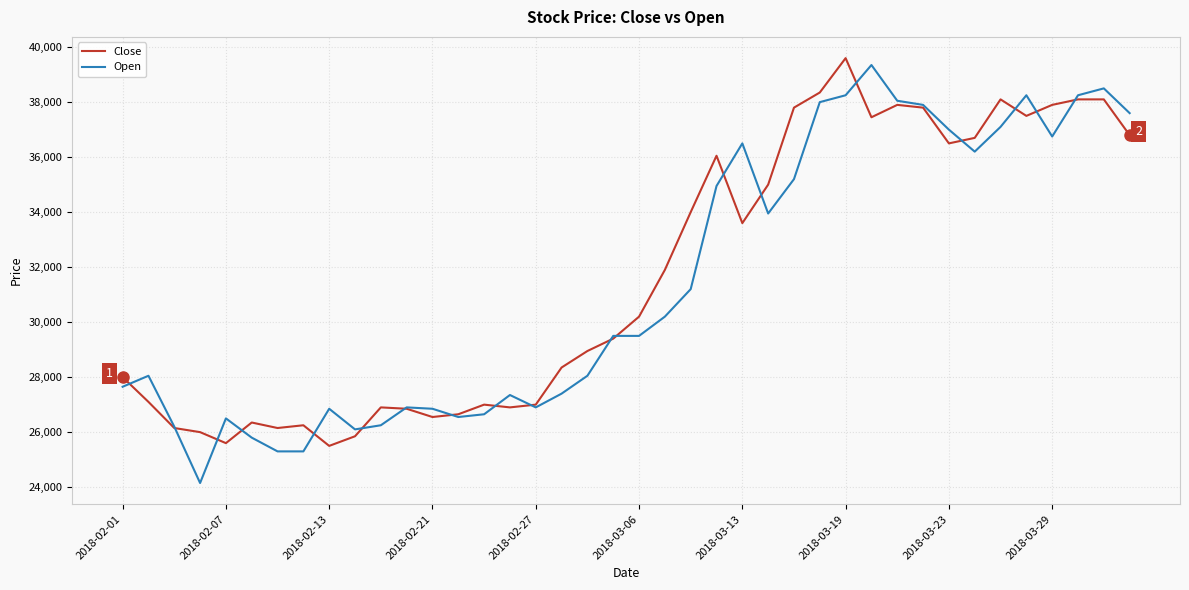

What is the minimum value for Open?

24150